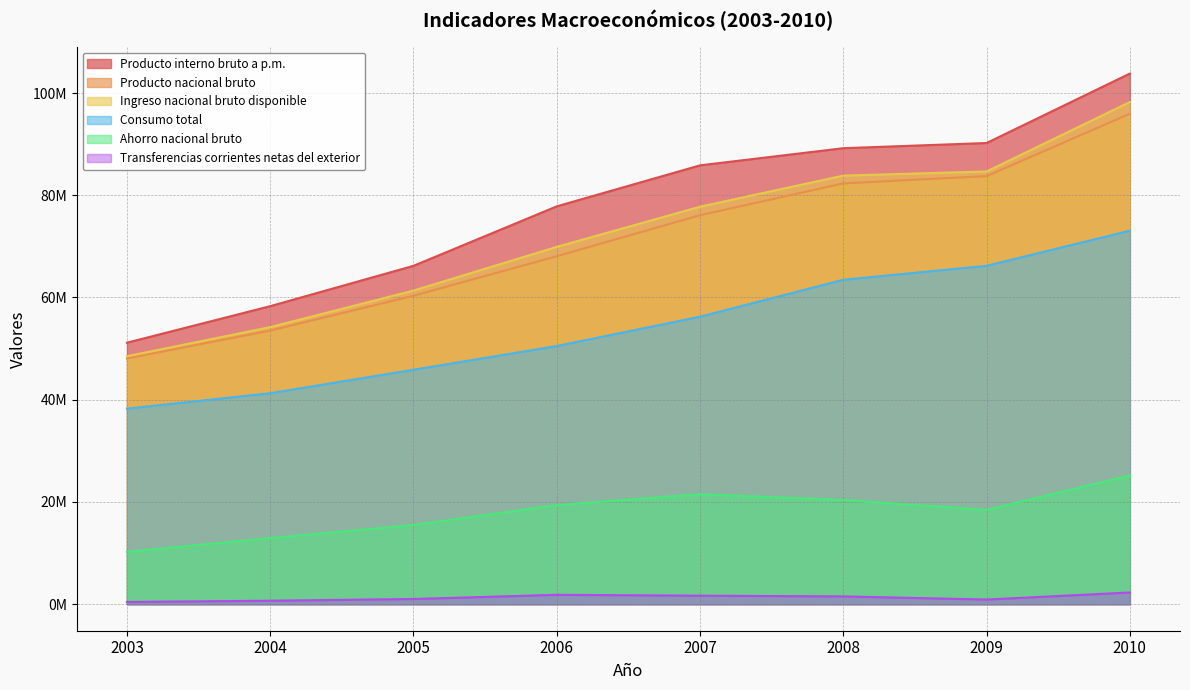

The value of Ingreso nacional bruto disponible at 2010 is 98234529. True or false?

True